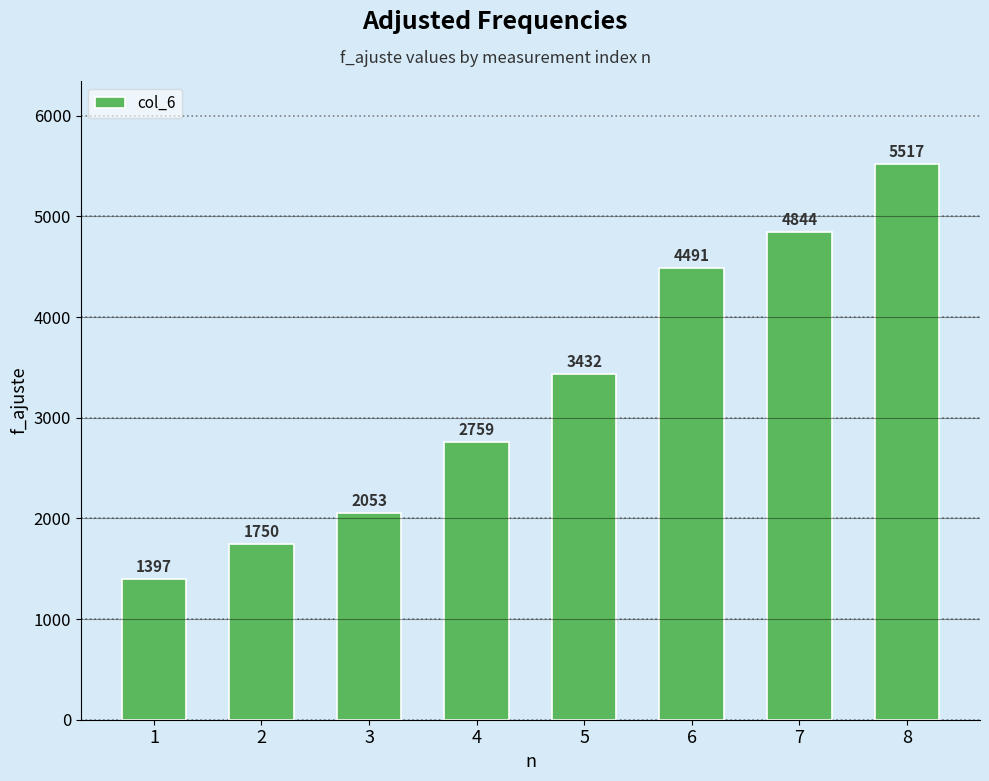

Rank the categories by value from highest to lowest.

8, 7, 6, 5, 4, 3, 2, 1